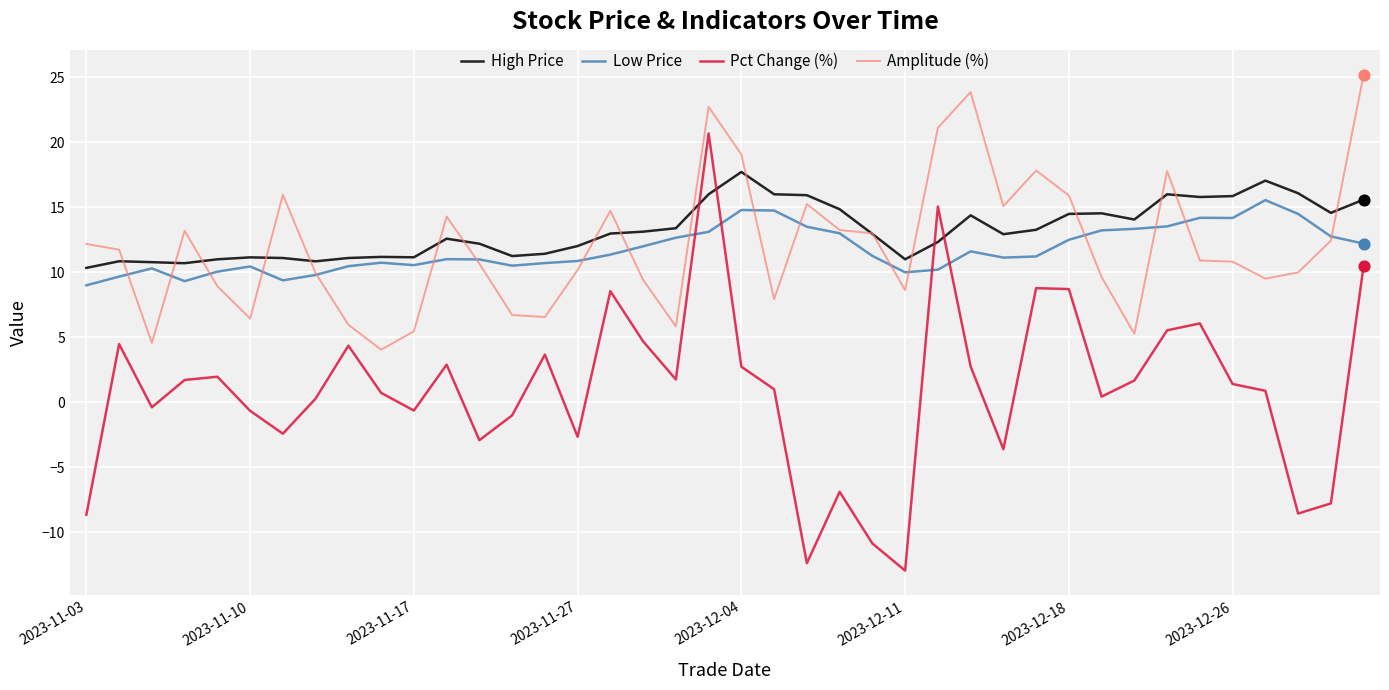

Which series has the widest spread of values?

Pct Change (%)